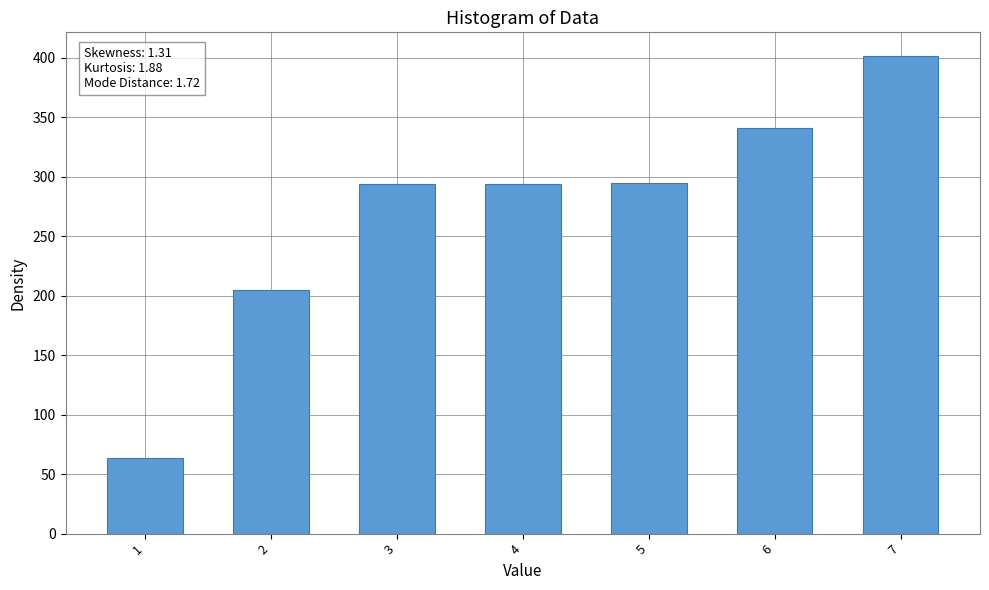

True or false: the data shows 155.9 at 5.

False